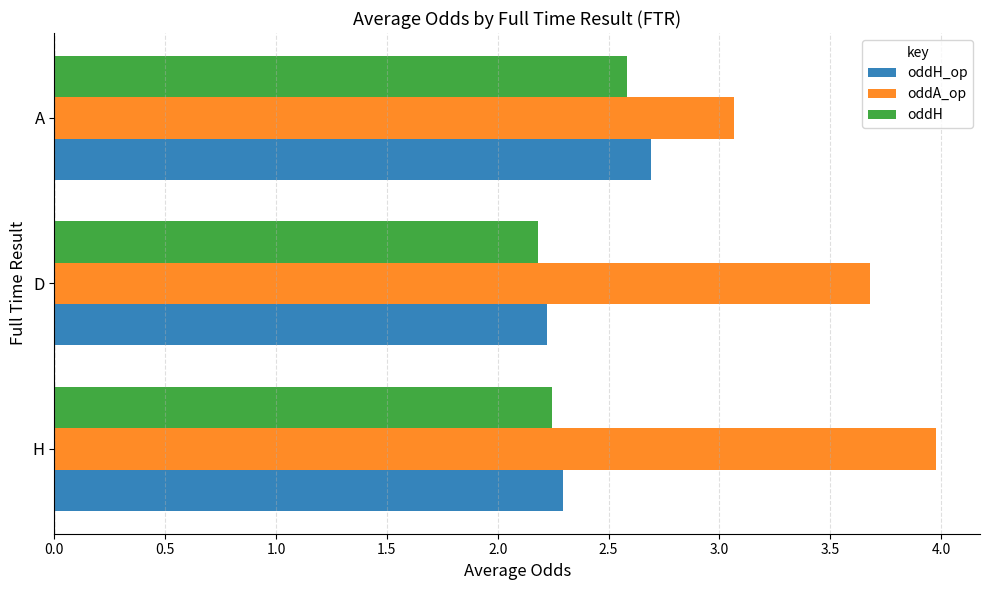

What is the difference between the maximum and second lowest values in the oddH series?

0.3